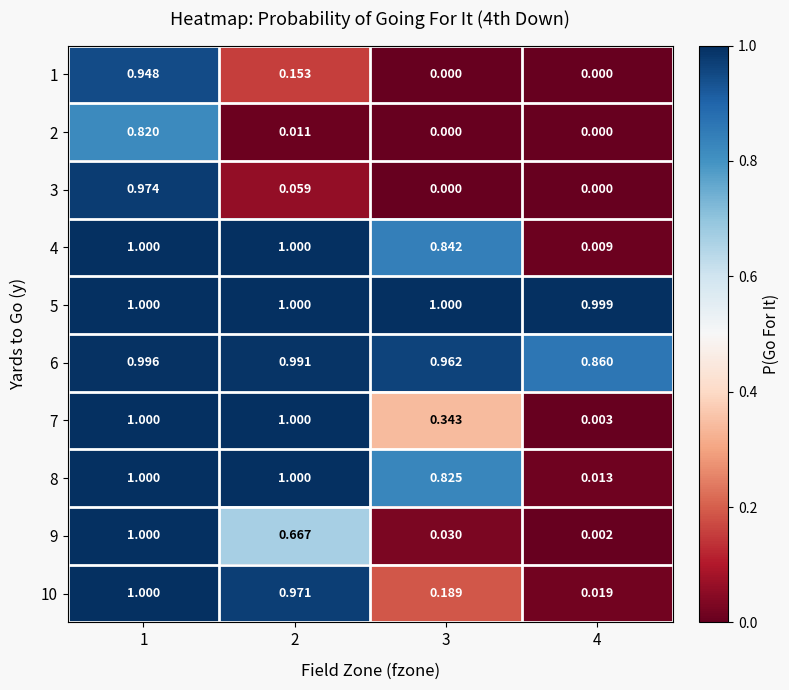

Which series changed the most between 3 and 4?

4